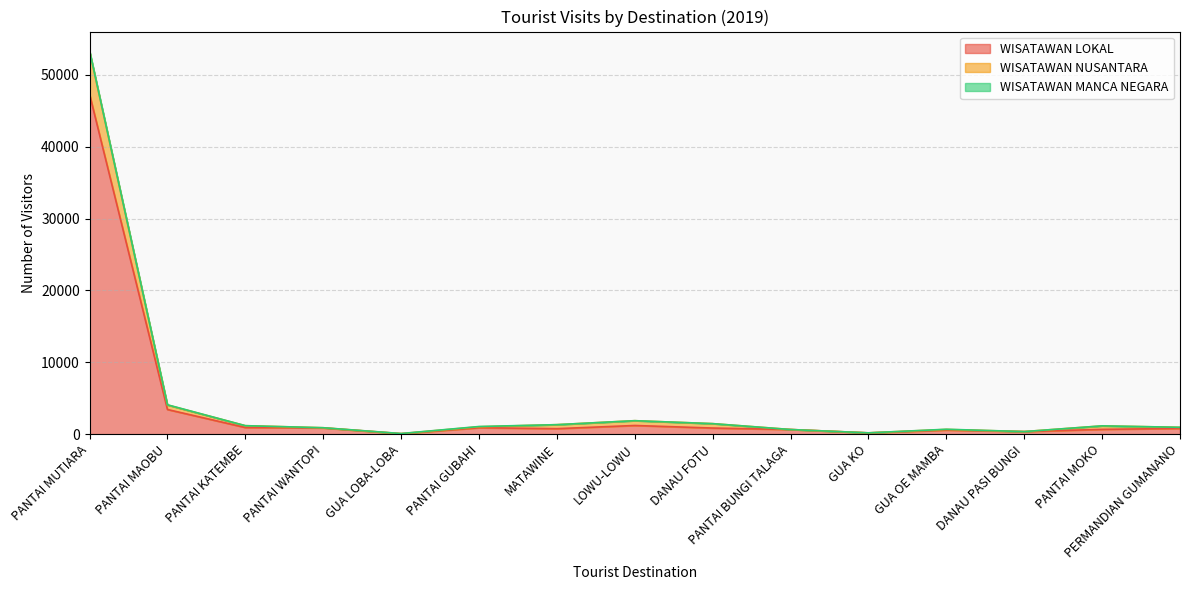

The value of WISATAWAN LOKAL at DANAU FOTU is 1390. True or false?

False